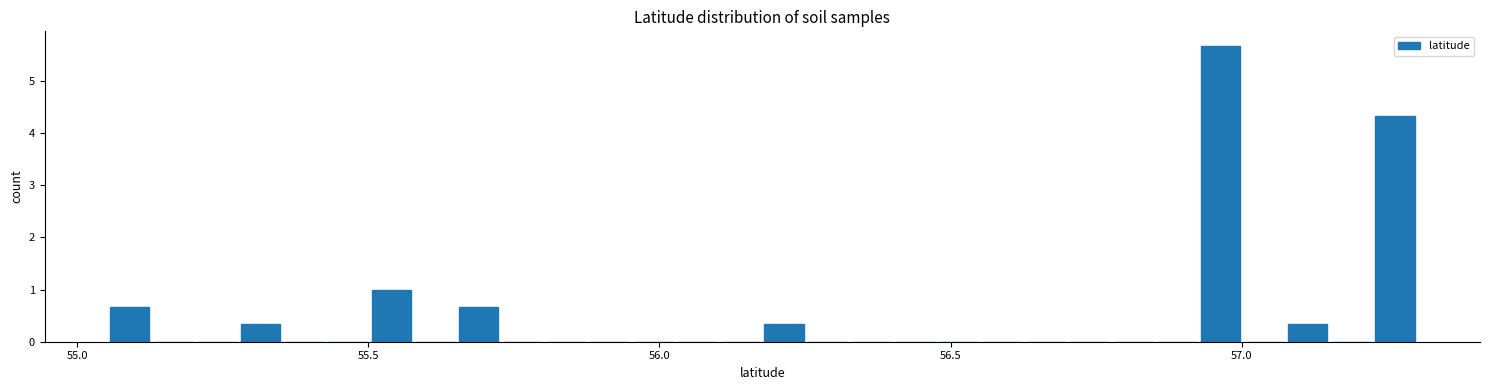

Read against the x-axis, roughly where is the centre of the tallest bar?

56.95